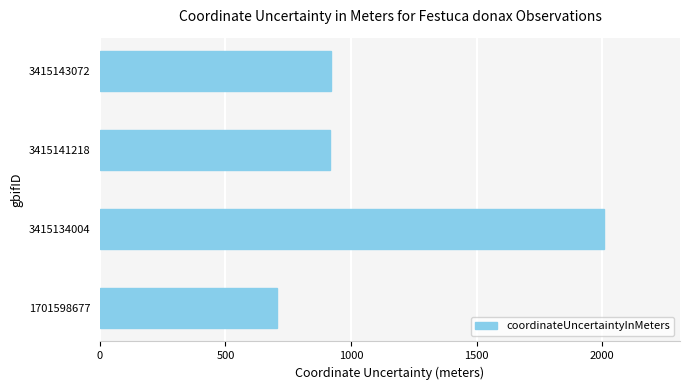

Between 3415143072 and 3415134004, which is larger?

3415134004